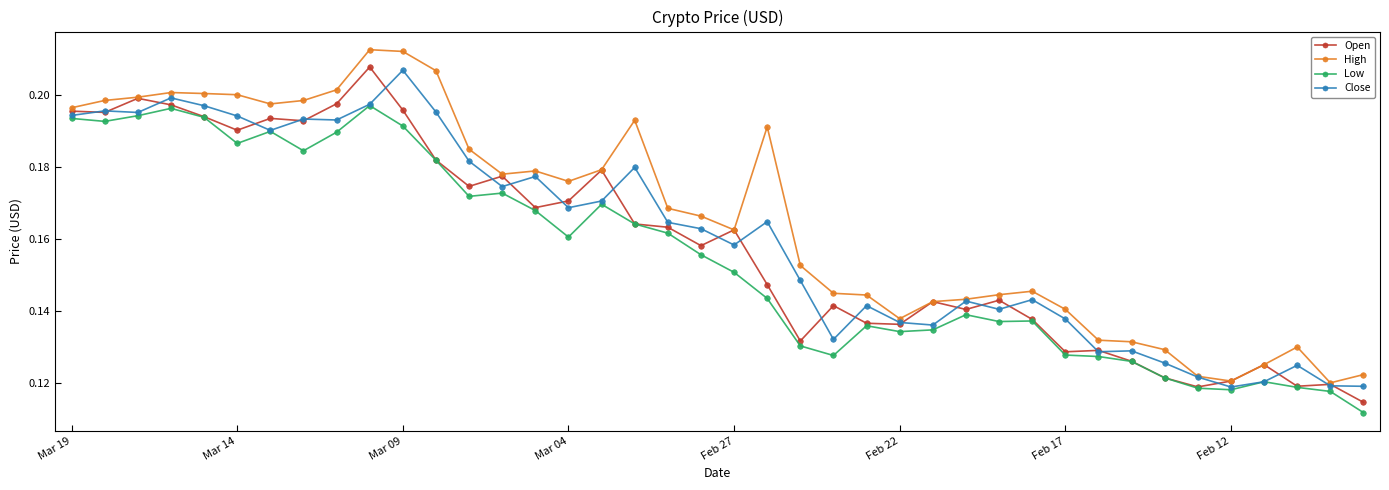

How many High values are between 0 and 1?

40